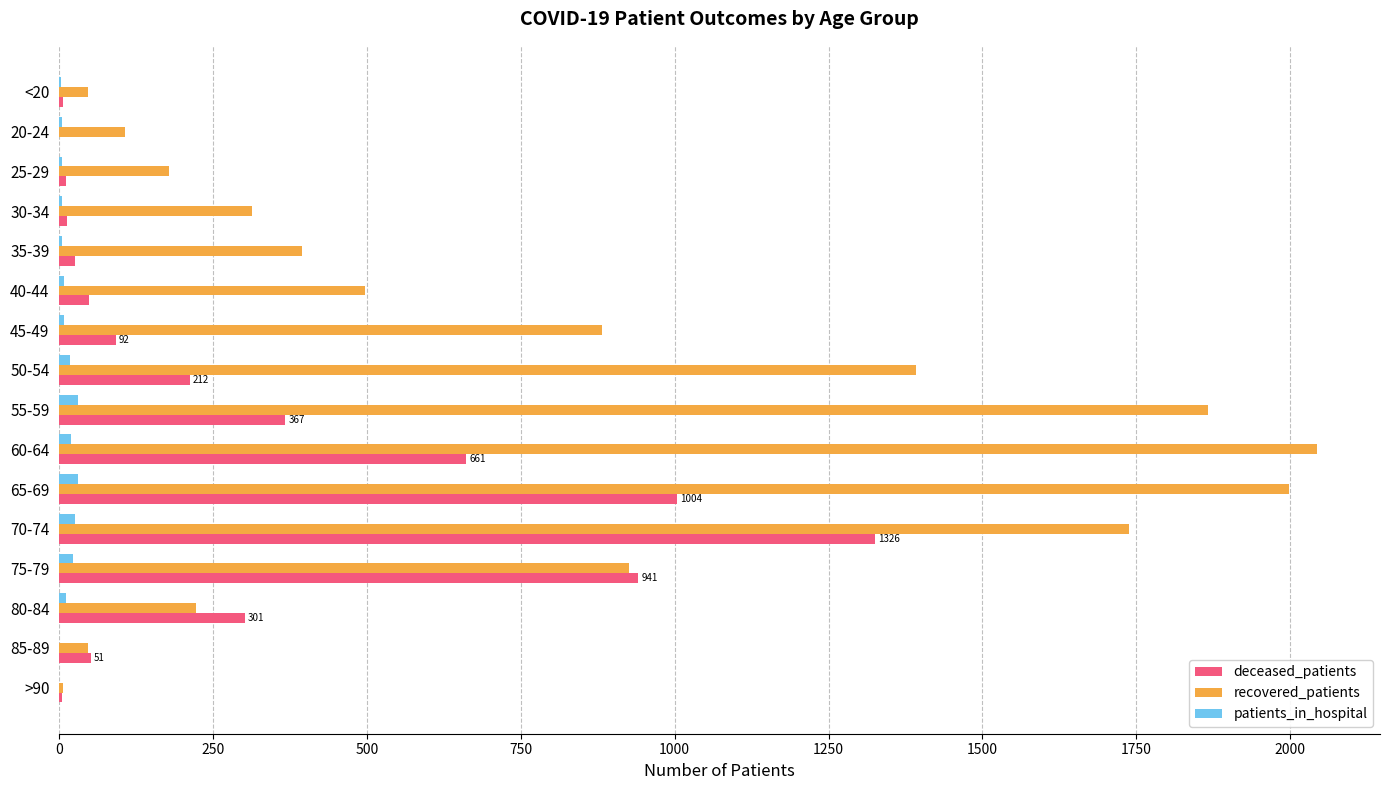

How many categories are shown in the chart?

16